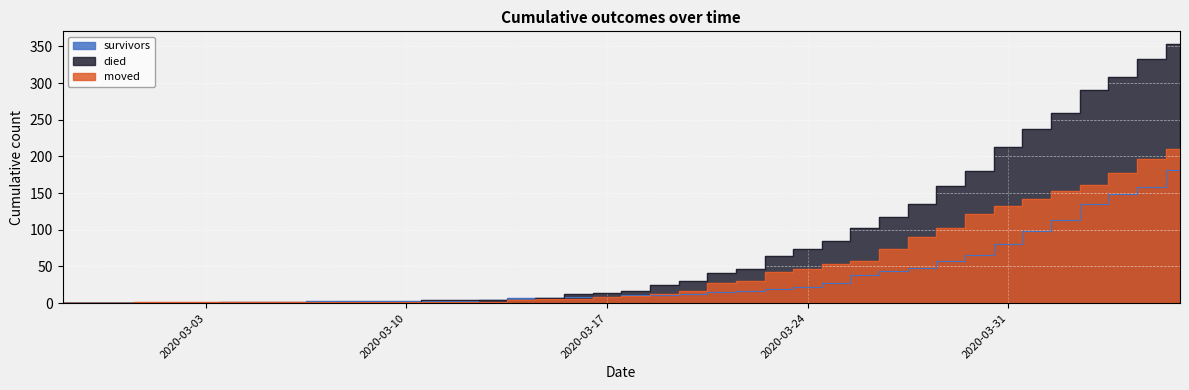

What is the difference between the survivors values at 2020-03-02 and 2020-03-19?

11